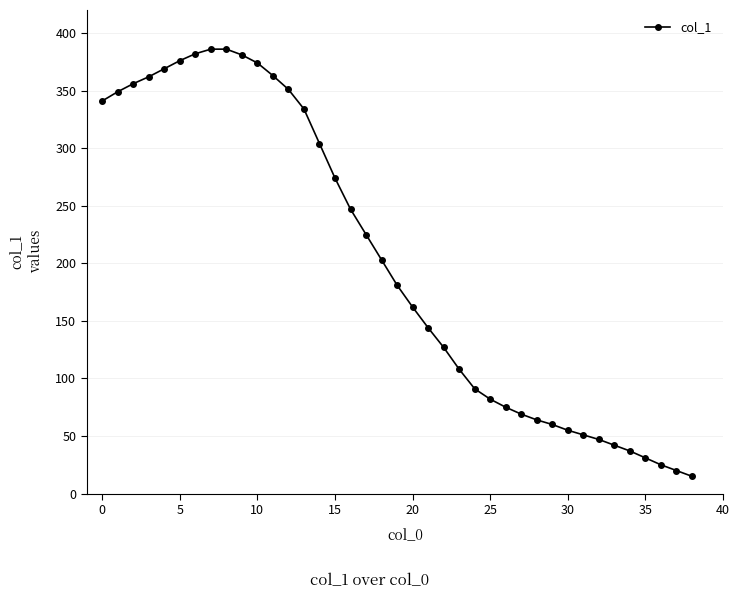

What is the value of the 6th point from the left?

376